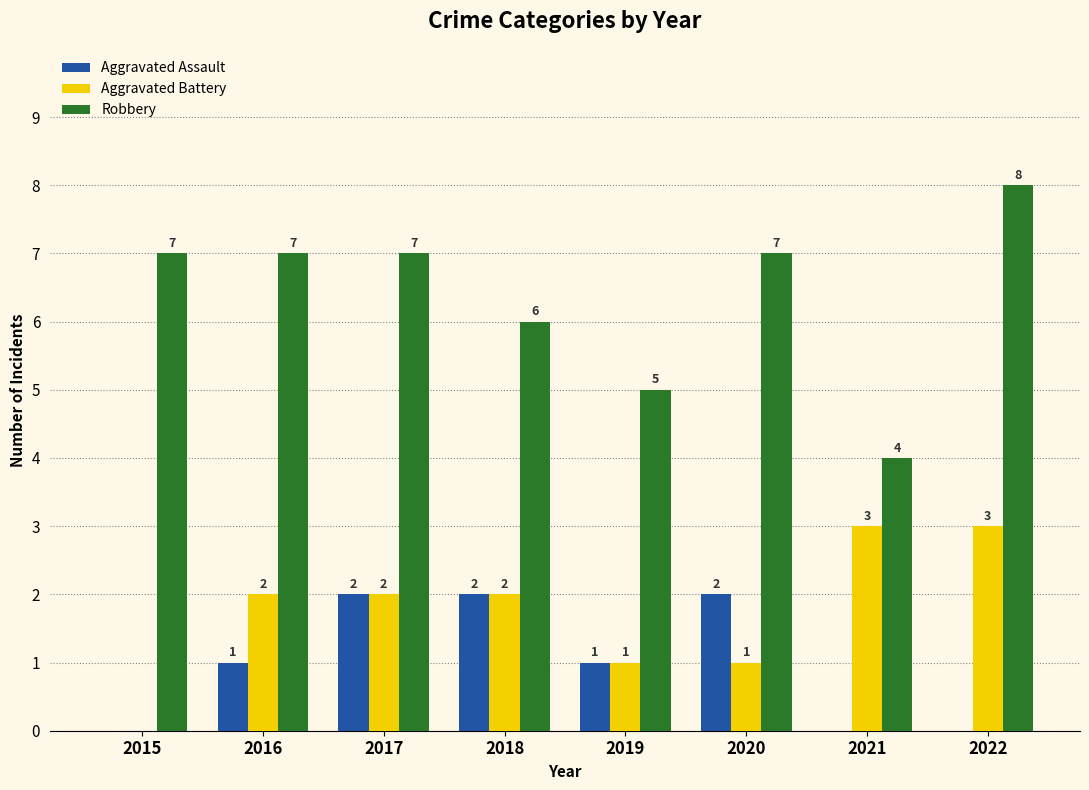

Are the bars grouped side by side (vs. stacked)?

Yes